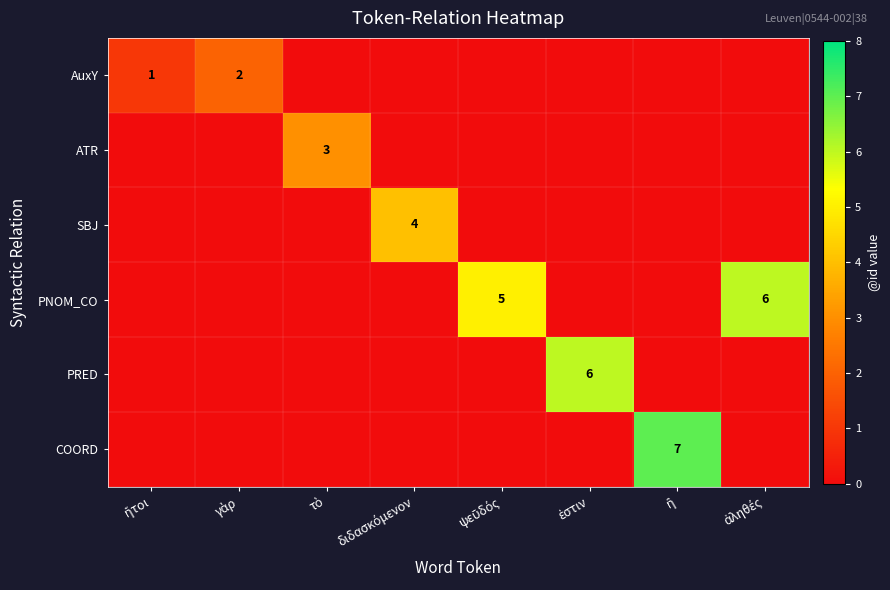

At ἀληθές, list the series in order from largest to smallest.

PNOM_CO, AuxY, ATR, SBJ, PRED, COORD